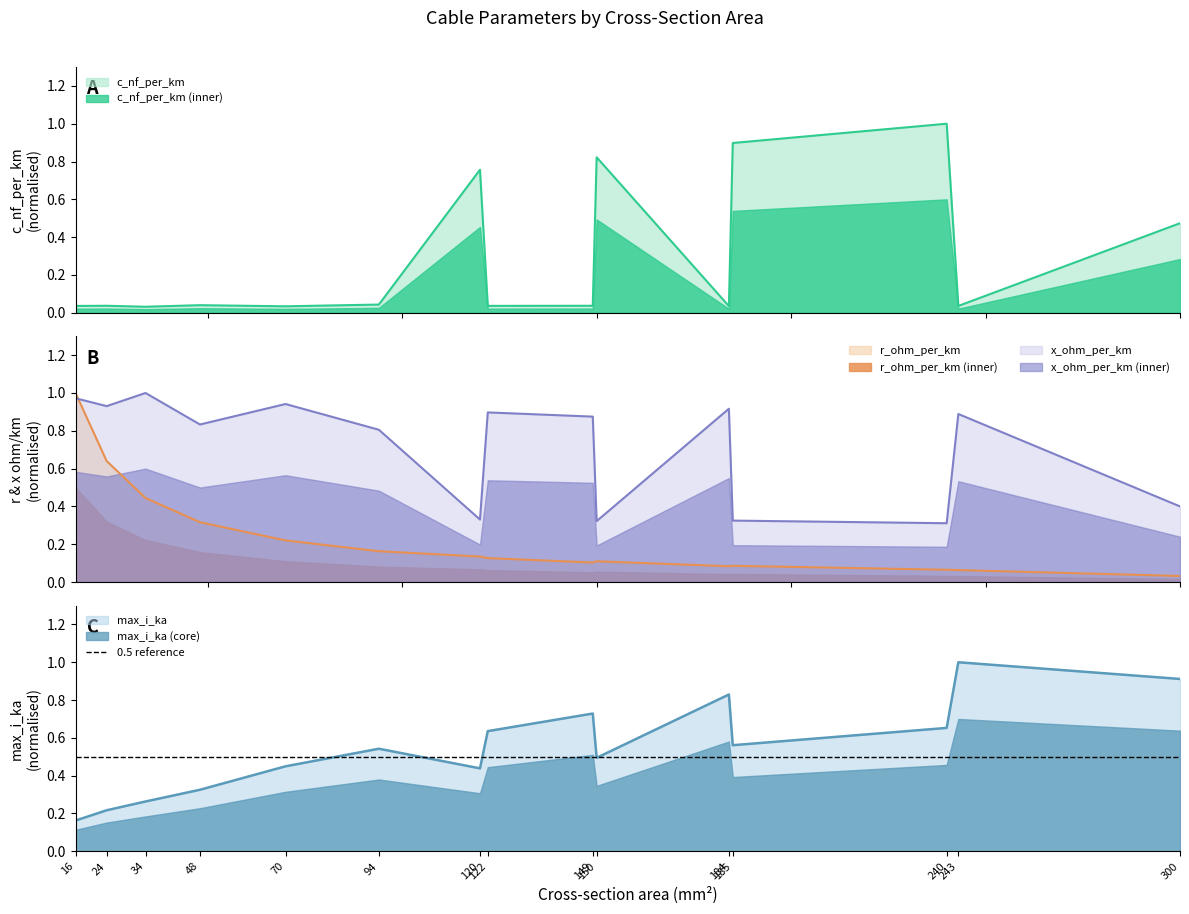

How many intersections are there between r_ohm_per_km and x_ohm_per_km?

1